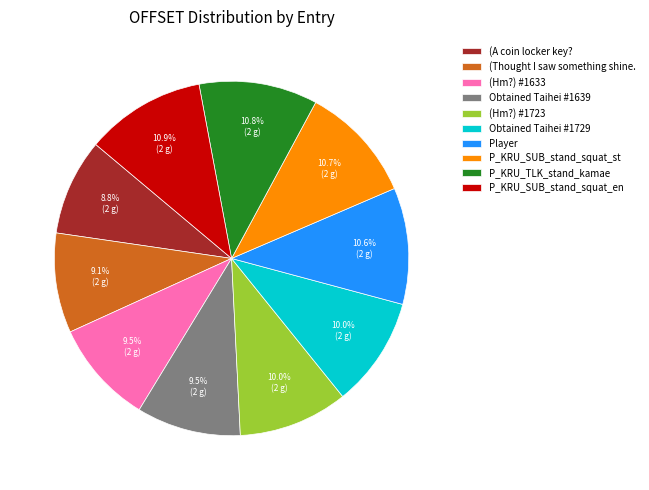

True or false: Obtained Taihei #1729 accounts for 10% of the total.

True